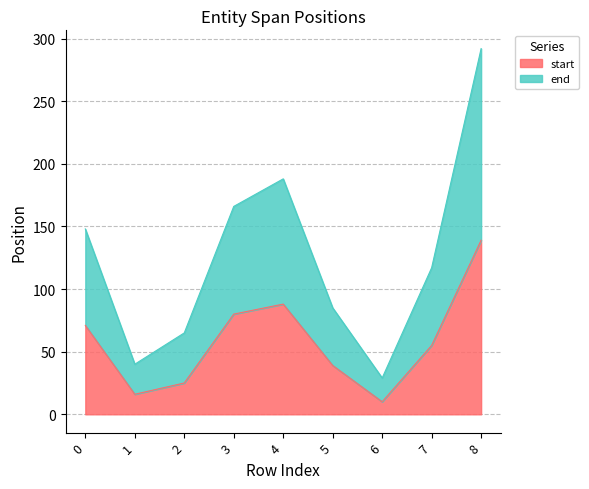

At which category does start reach its first local peak?

4